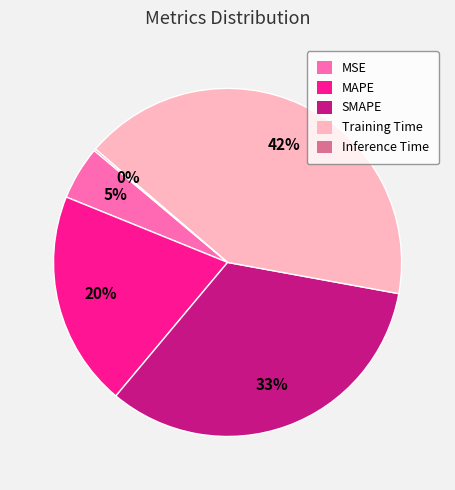

True or false: MSE accounts for 5% of the total.

True